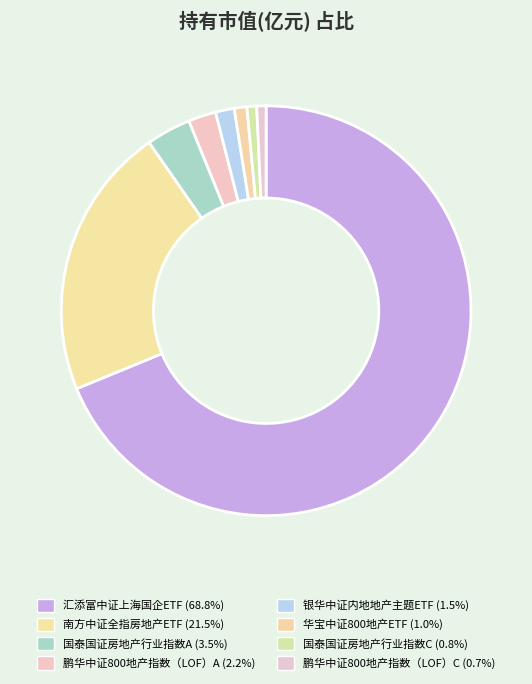

Count the number of slices in the pie.

8